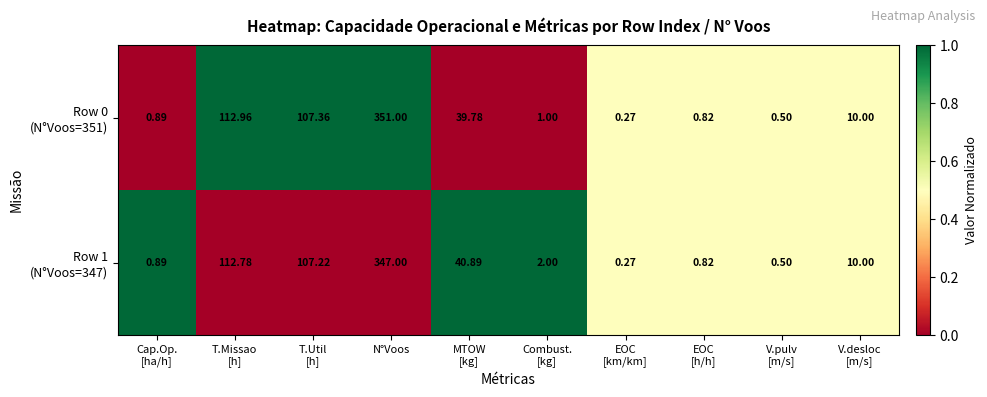

How many data points does each series have?

10